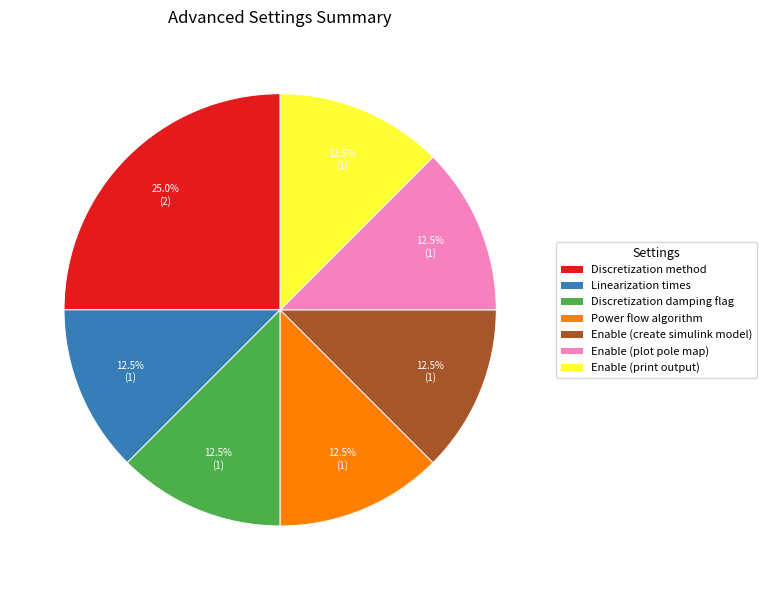

What is the largest slice in the pie chart?

Discretization method